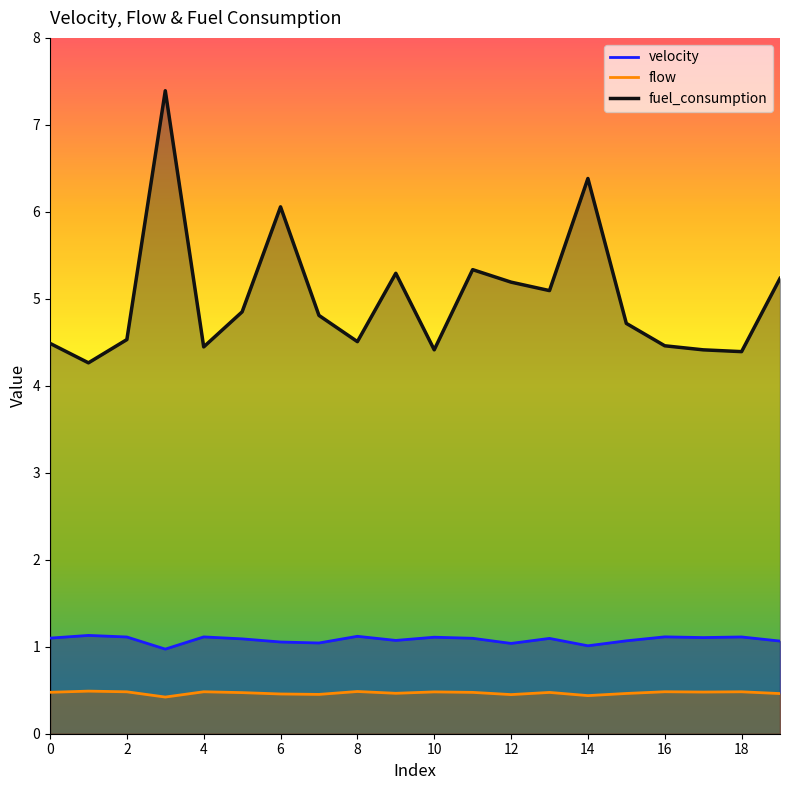

What is the greatest value displayed?

7.4